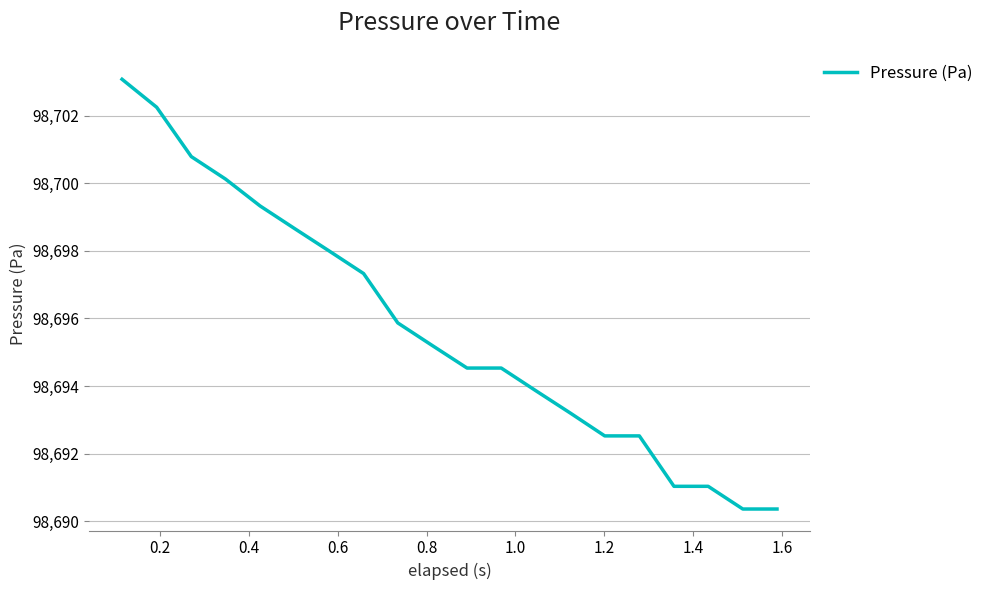

Count the number of values greater than 98695.

10